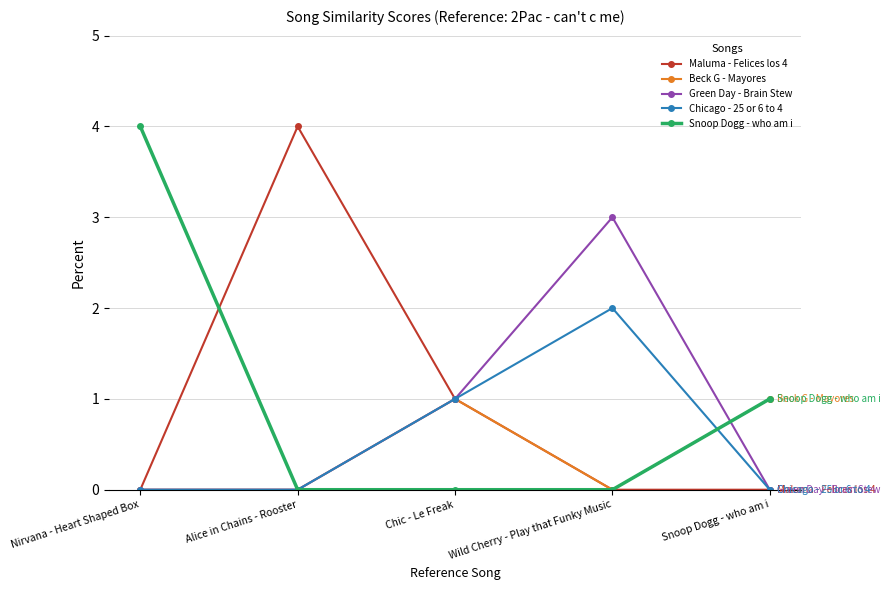

What is the greatest value displayed?

4